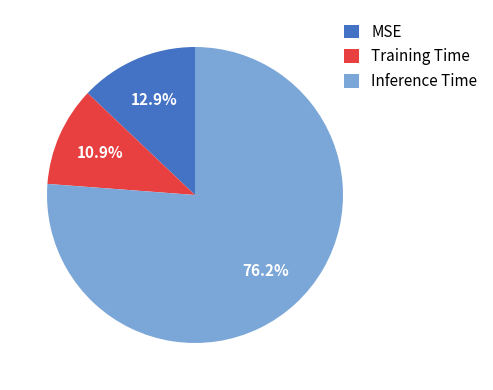

To the nearest percent, what portion does Inference Time represent?

76%